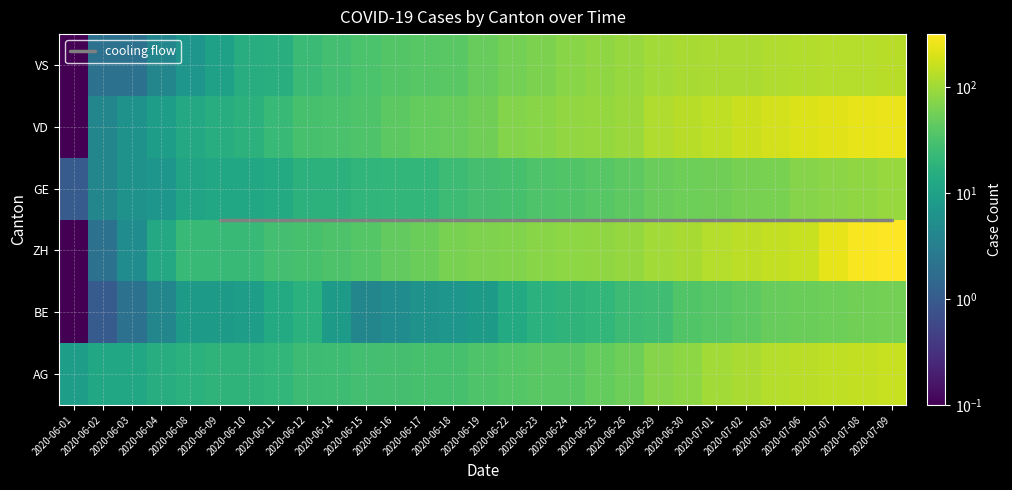

How many values in the BE series exceed 14?

14